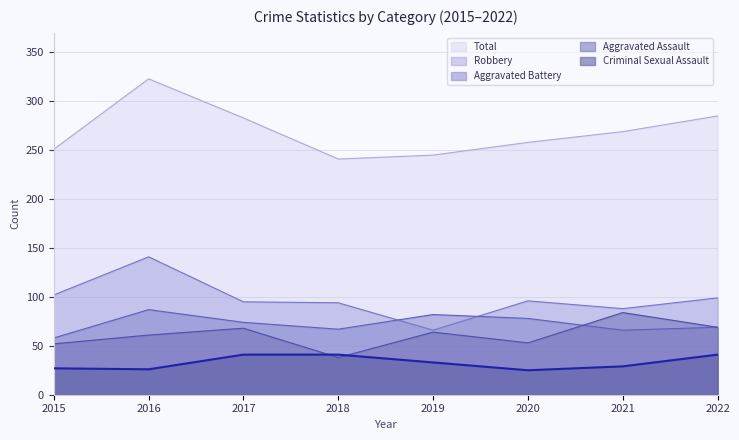

Does the chart display data point markers on the line(s)?

No